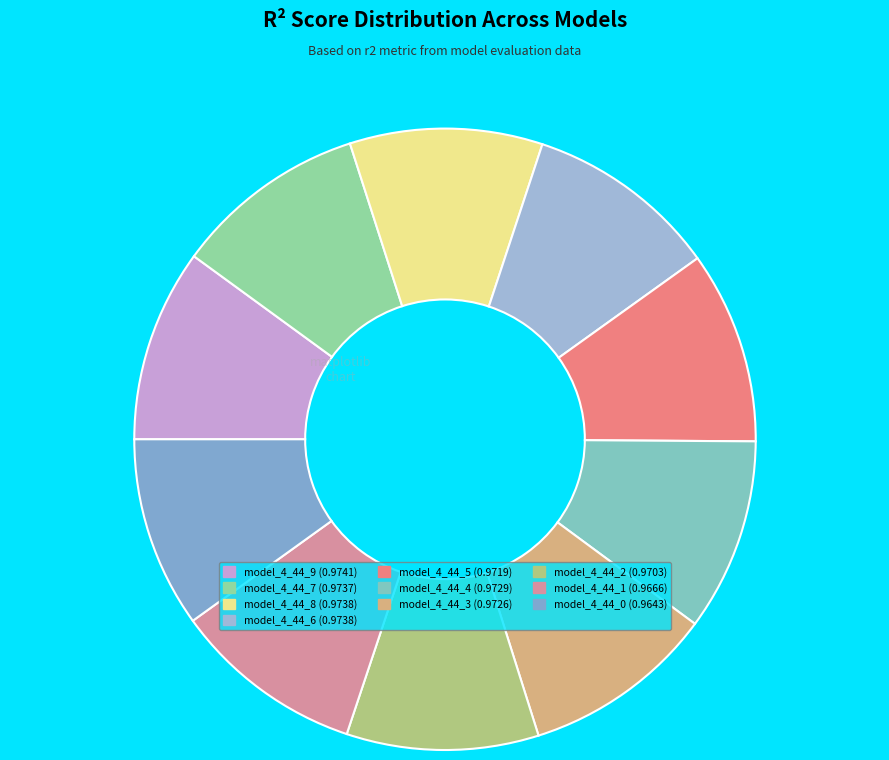

To the nearest percent, what is the average slice percentage?

10%